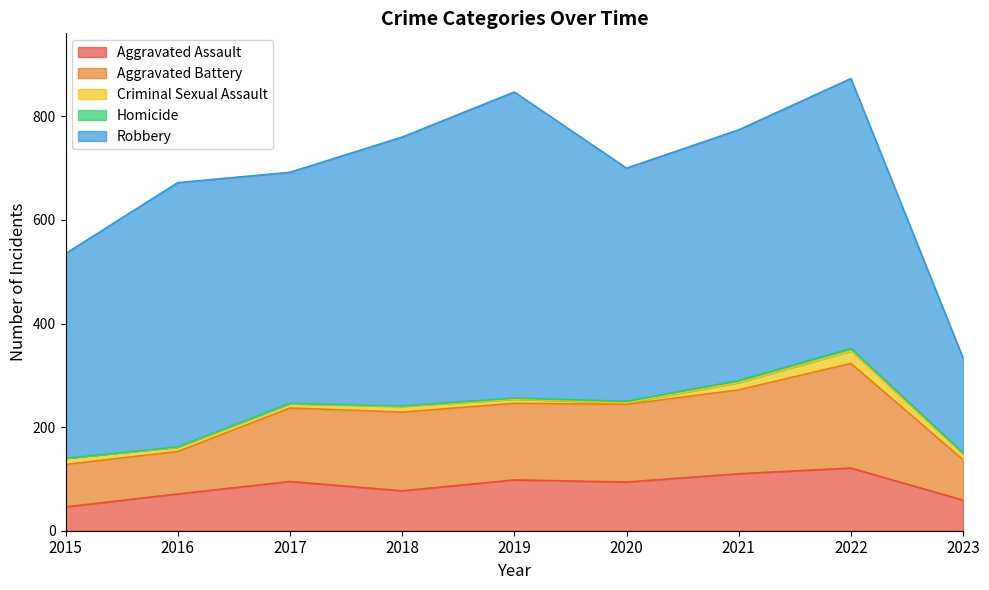

True or false: Aggravated Assault has a value of 10 at 2015.

False